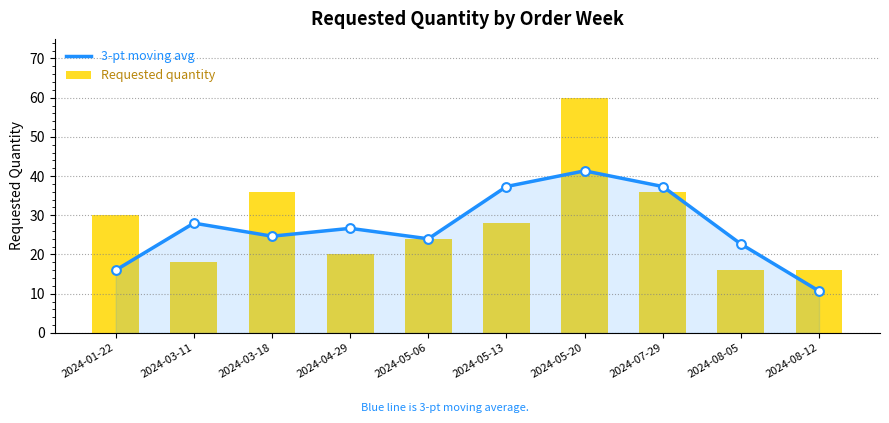

Which series has the largest Y range (max minus min)?

Requested quantity